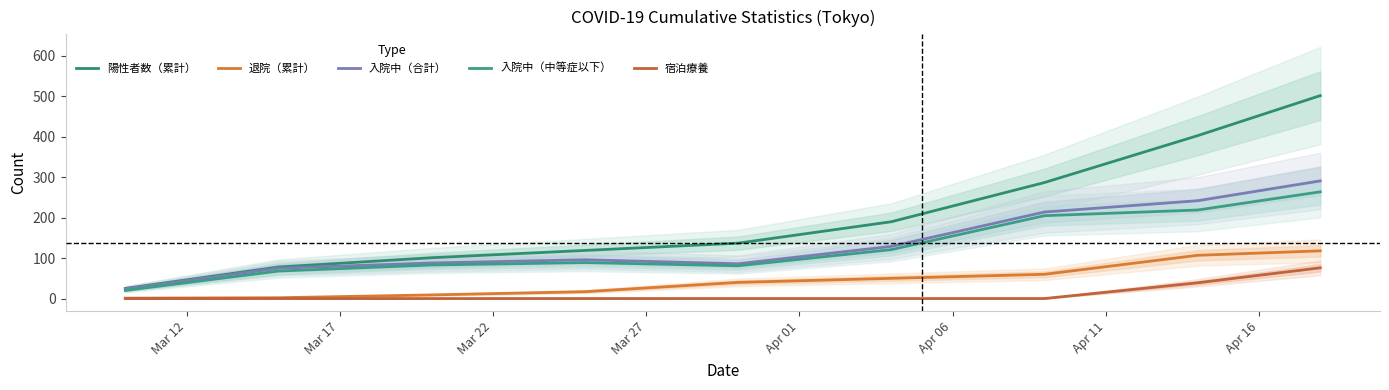

What is the sum of all 入院中（合計） values?

1245